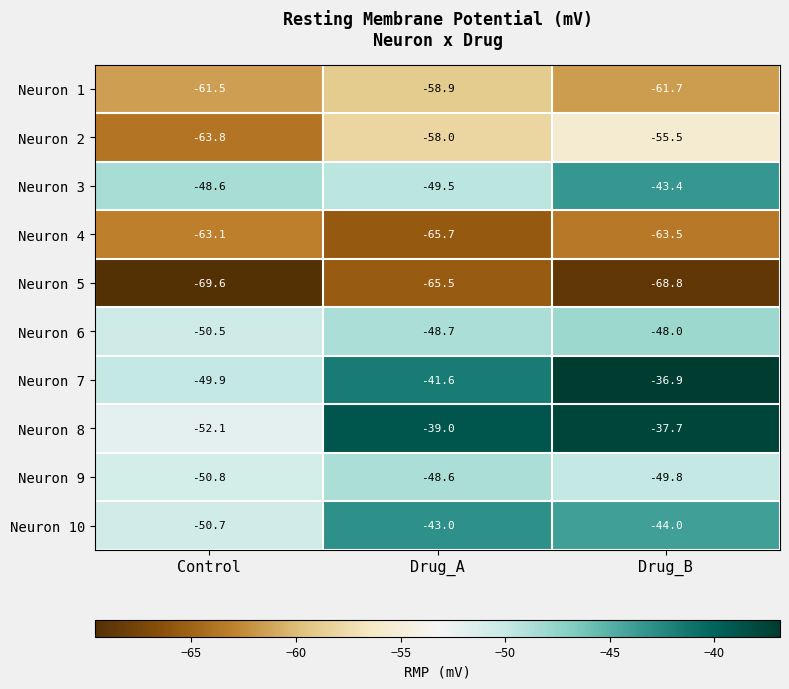

At which label is Neuron 10 closest to -46?

Drug_B